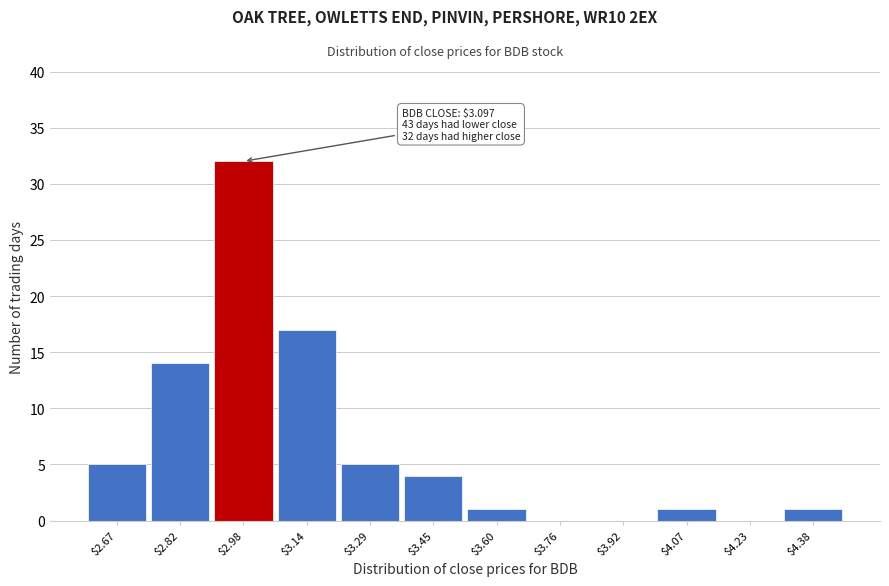

The value at $3.14 is 17. True or false?

True